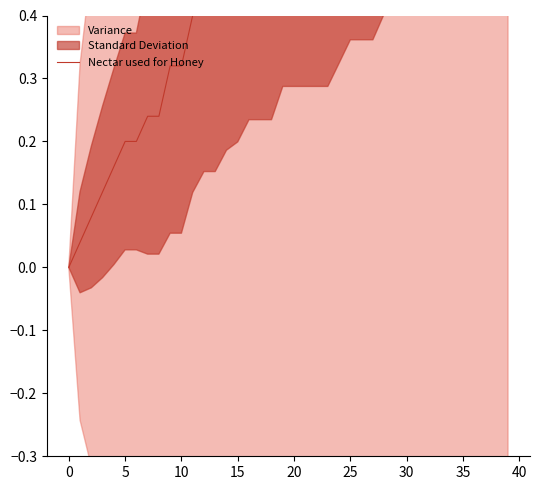

True or false: the data has more than 0 interior local peaks.

False